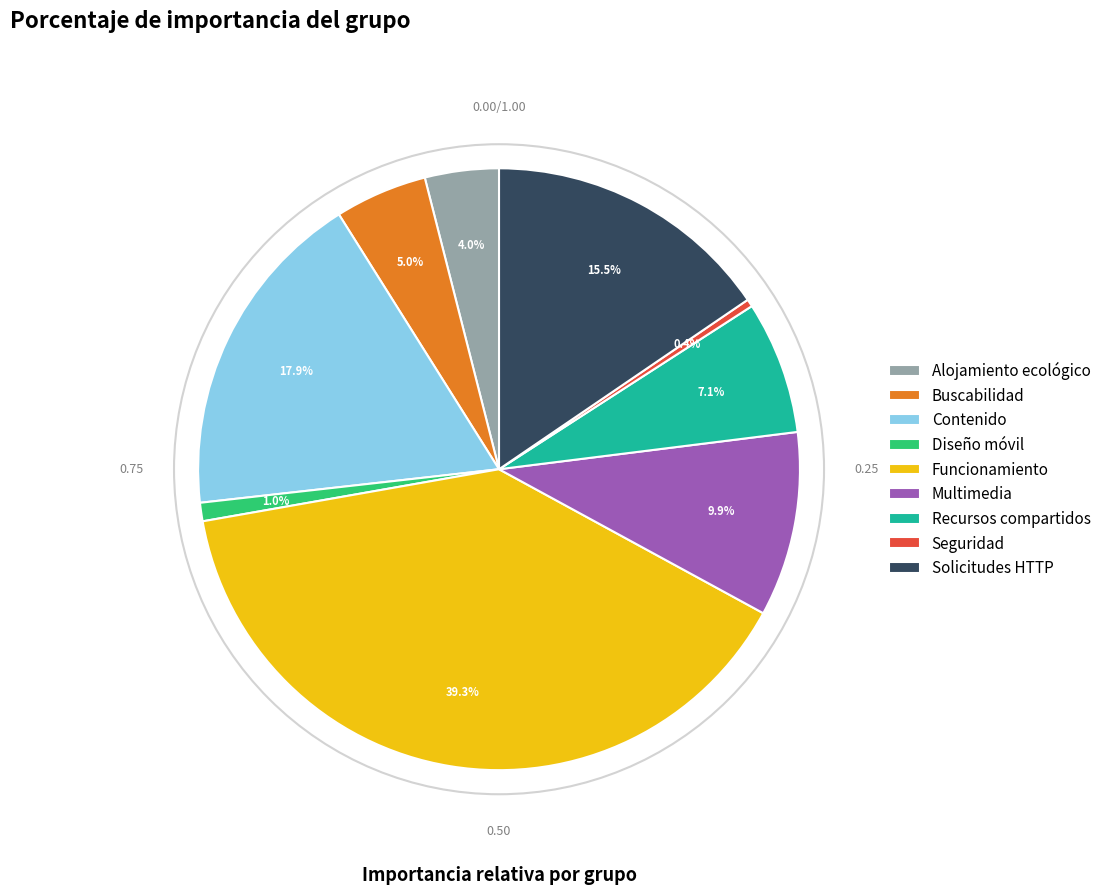

Does Funcionamiento account for over 50% of the chart?

No